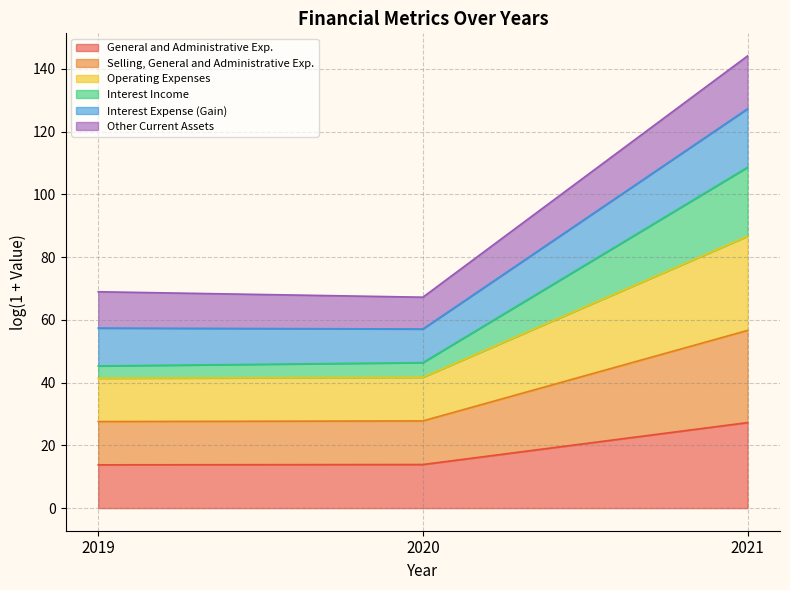

True or false: General and Administrative Exp. has a value of 5.6 at 2020.

False